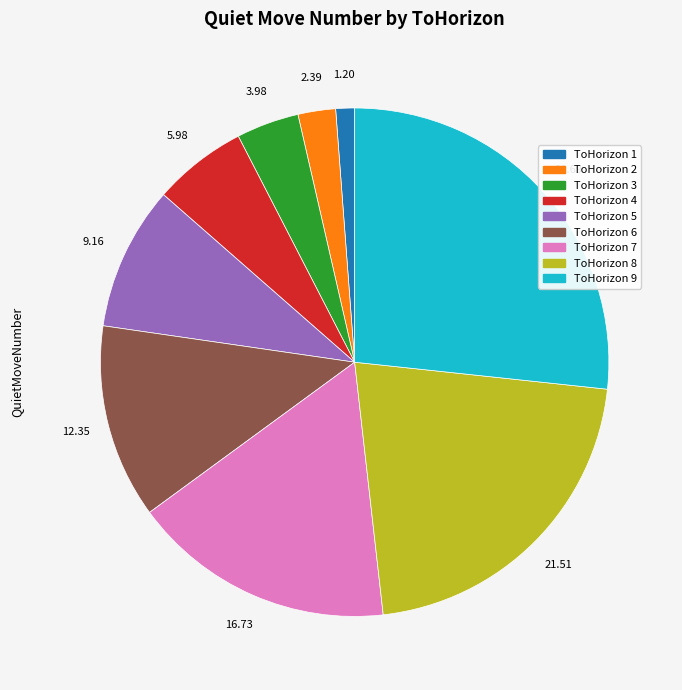

Is there any slice that represents more than half of the pie?

No